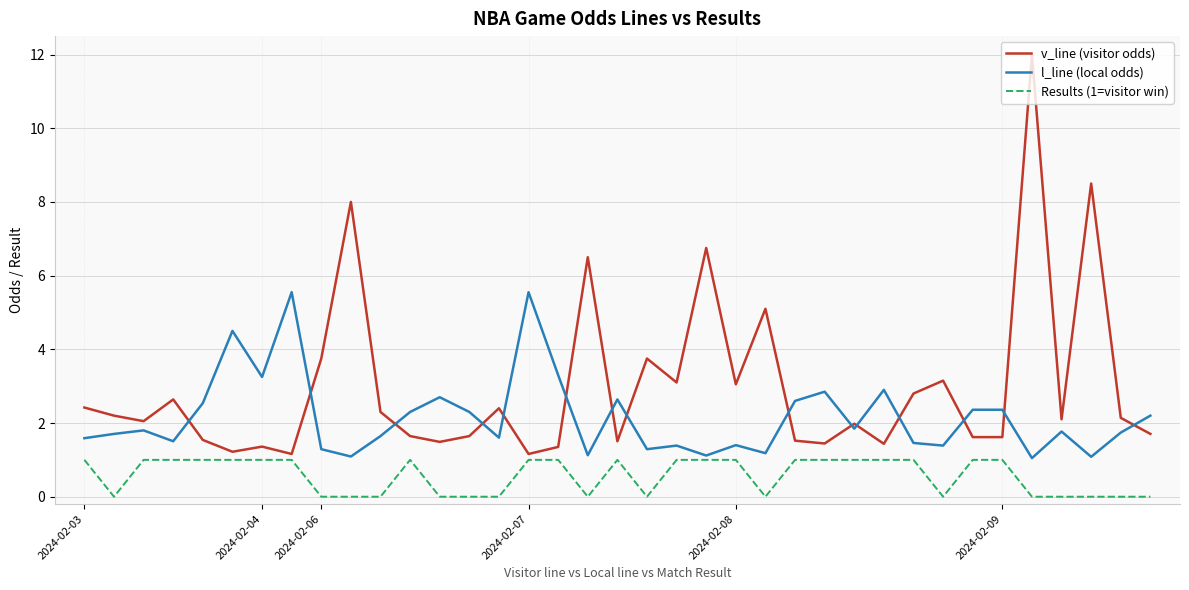

Which series has the largest total across all categories?

v_line (visitor odds)